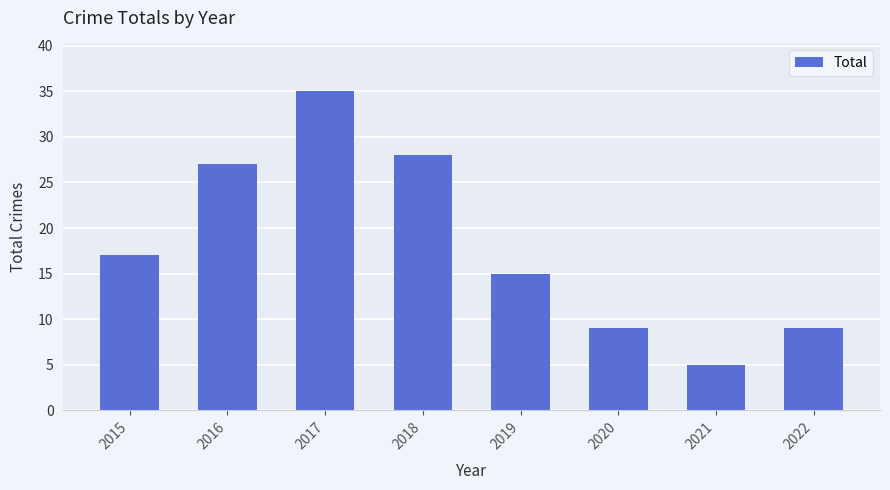

How many distinct data groups are displayed?

1